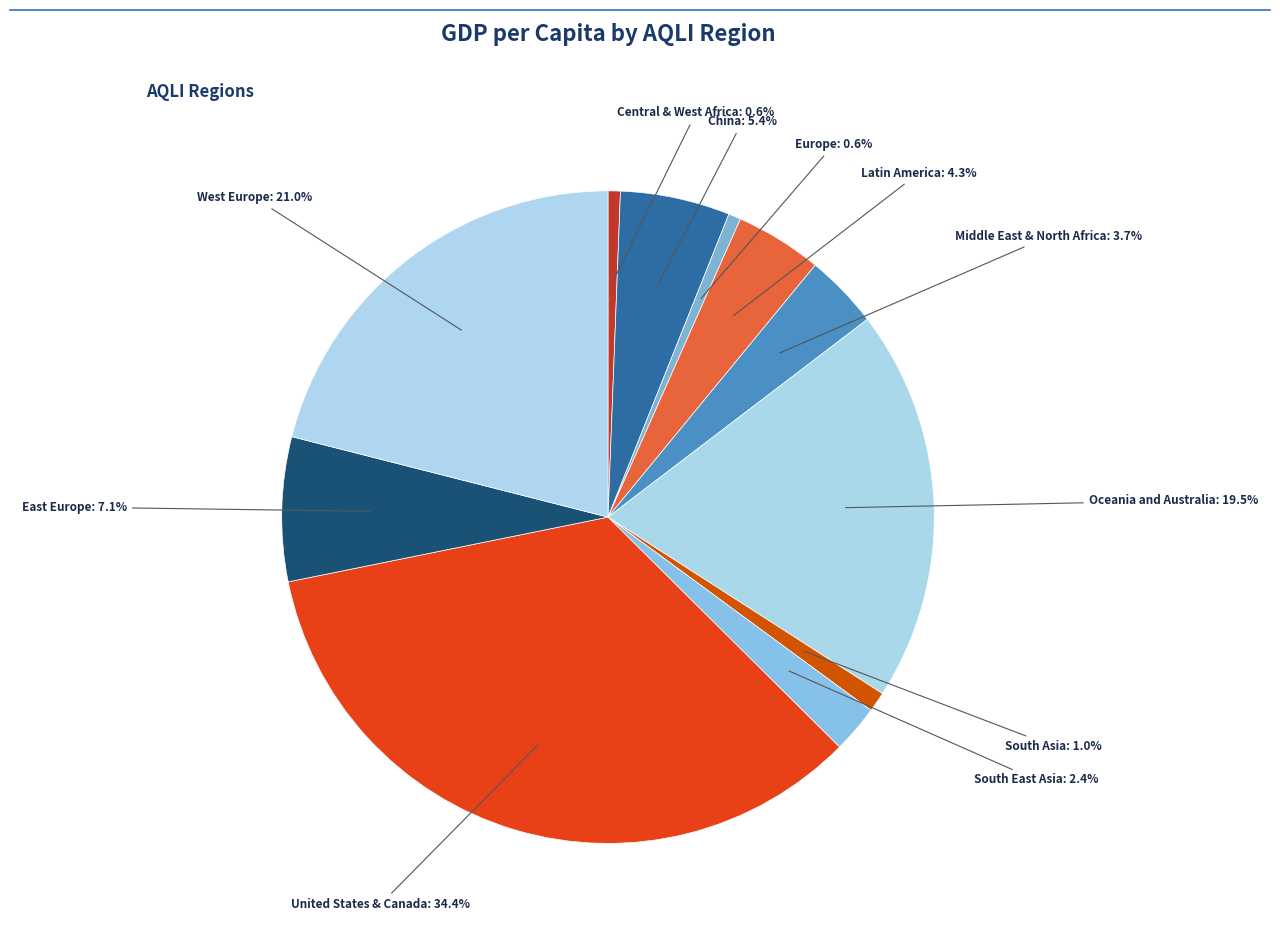

To the nearest percent, what is the average slice percentage?

9%